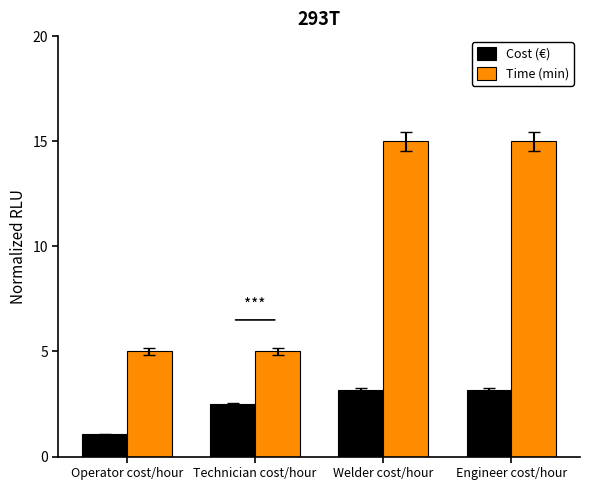

Reading left to right, transcribe all the data shown in this chart.

Cost (€): Operator cost/hour=1.1	Technician cost/hour=2.5	Welder cost/hour=3.2	Engineer cost/hour=3.2
Time (min): Operator cost/hour=5.0	Technician cost/hour=5.0	Welder cost/hour=15.0	Engineer cost/hour=15.0